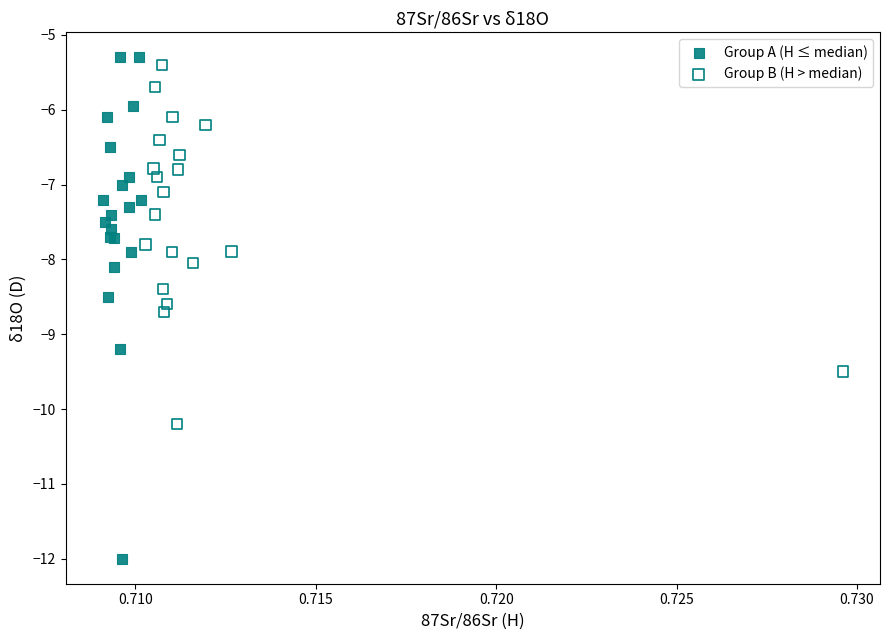

What are all the series names shown in the legend?

Group A (H ≤ median), Group B (H > median)